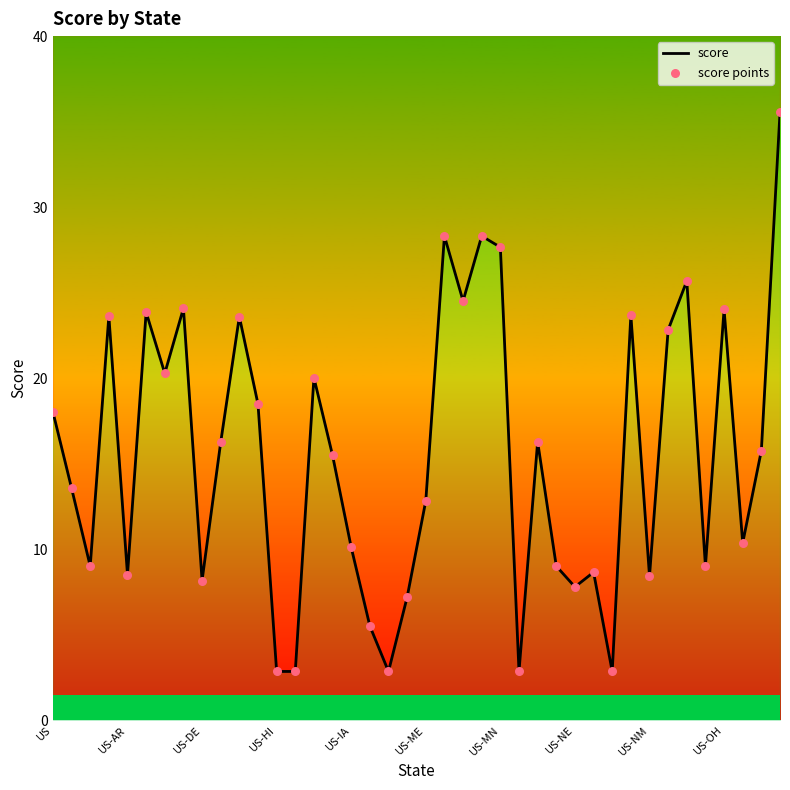

At how many categories does at least one series exceed 5?

35